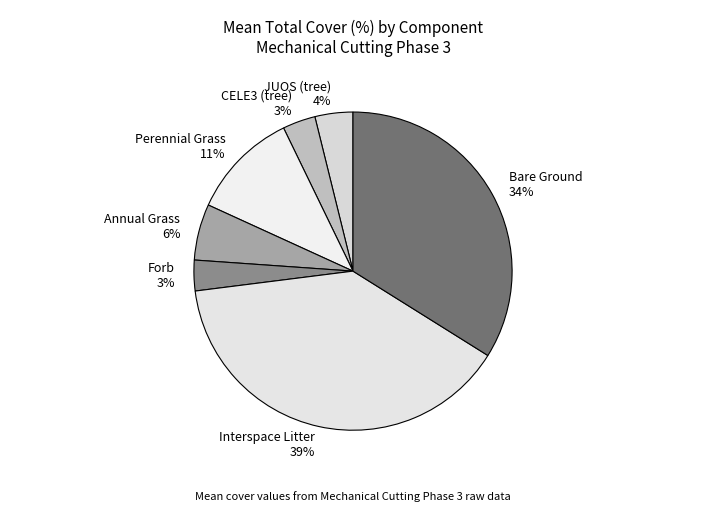

To the nearest percent, what is the difference between the Bare Ground and Annual Grass slice percentages?

28%